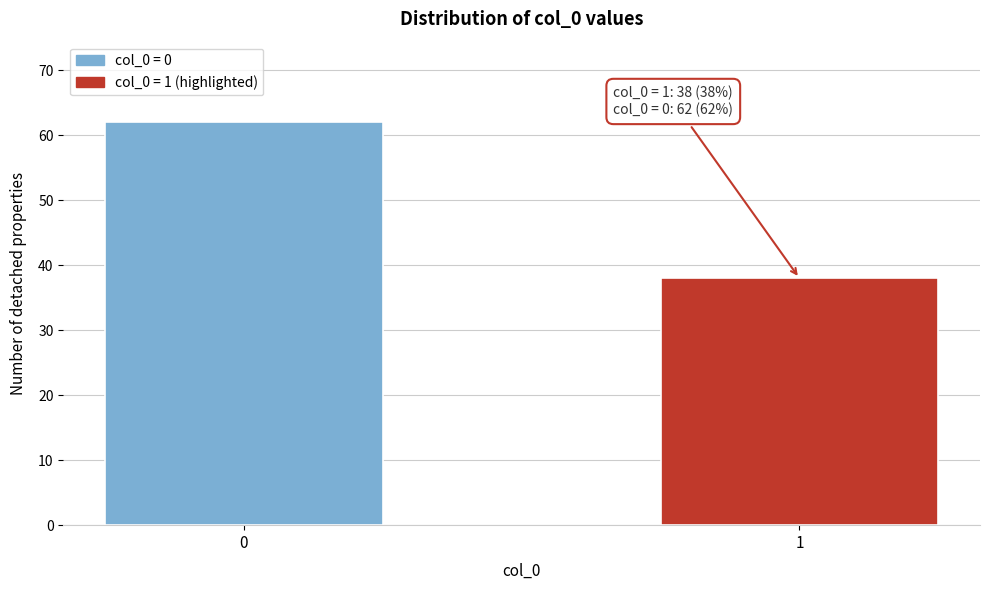

Reading left to right, list all the values displayed in this chart.

62	38